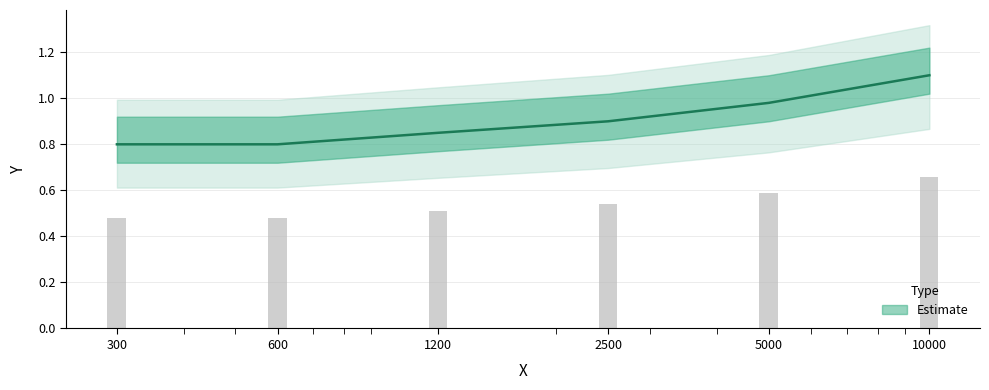

Rank the categories by value from highest to lowest.

10000, 5000, 2500, 1200, 300, 600